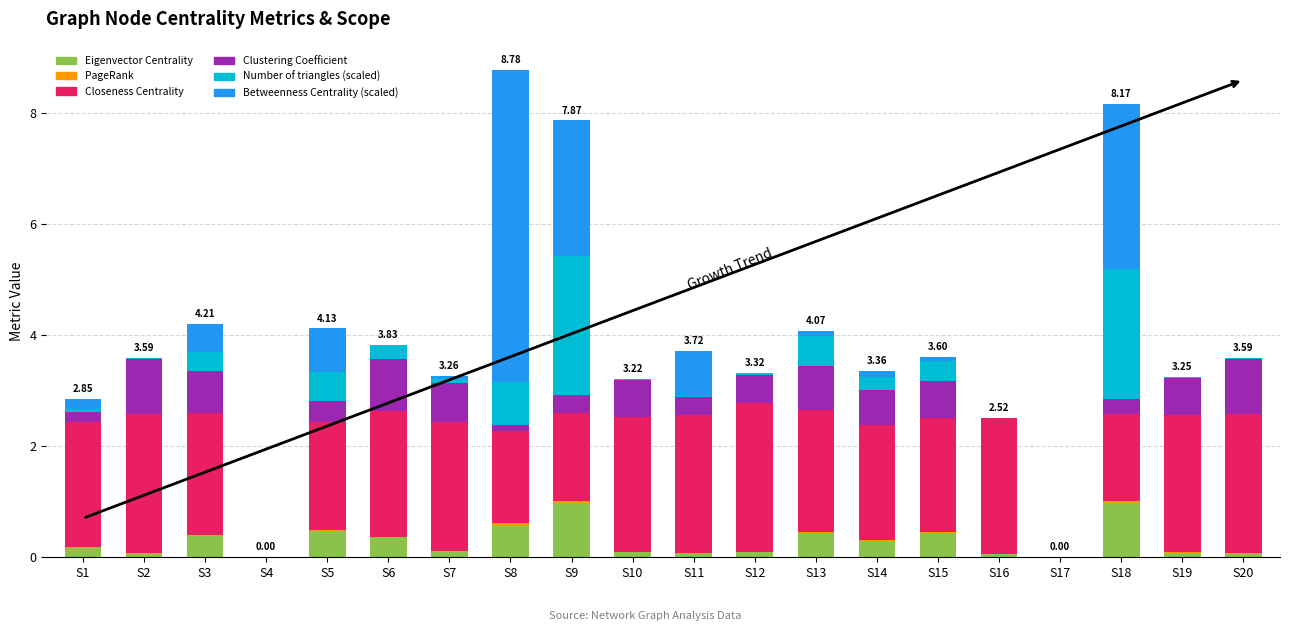

Are the bars grouped side by side (vs. stacked)?

No